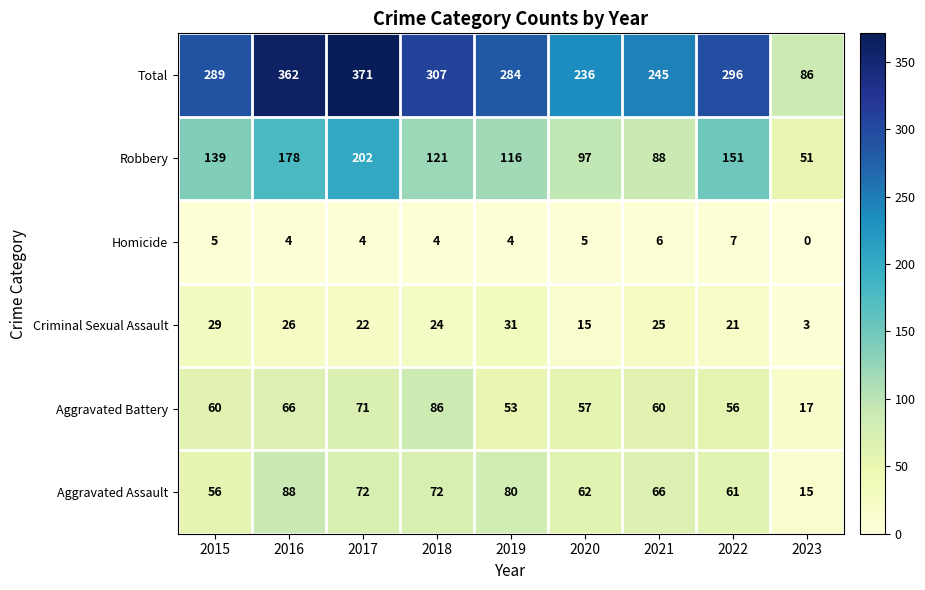

Which series has the largest range (max minus min)?

Total